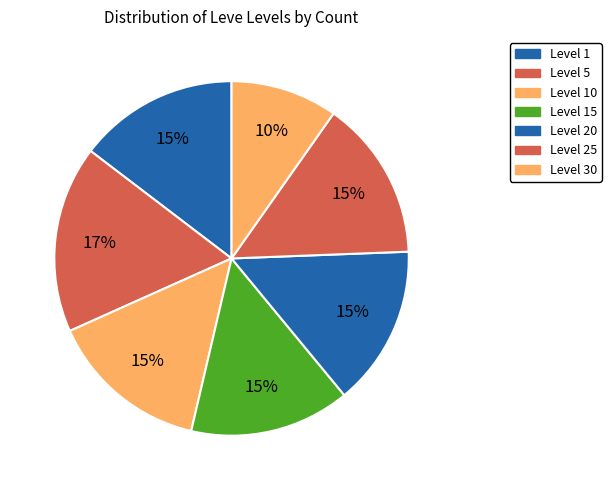

Is there any slice that represents more than half of the pie?

No